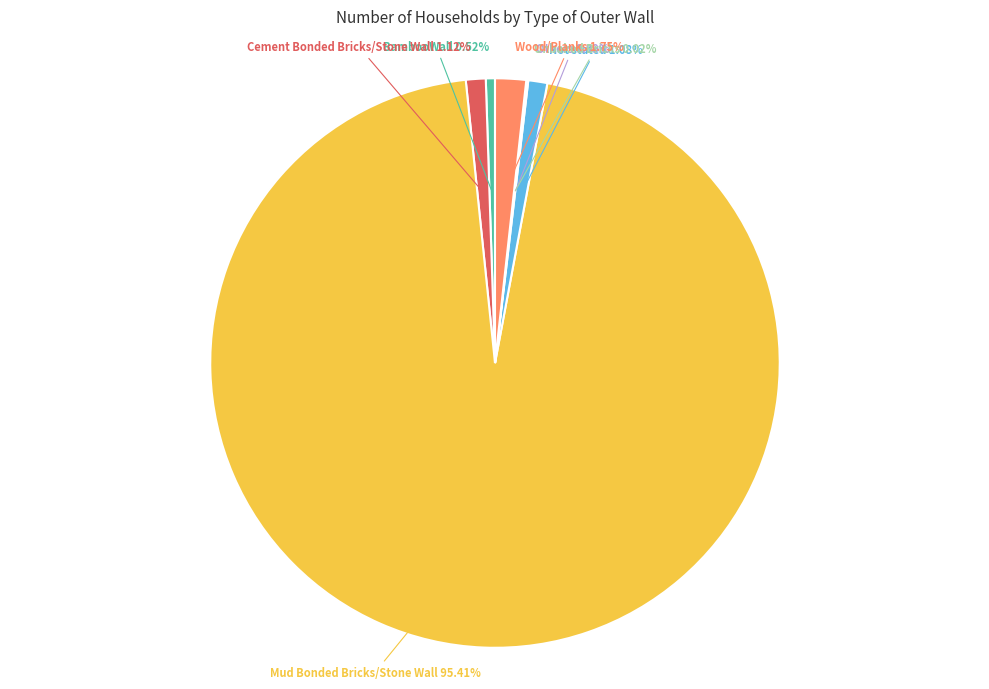

Is there a majority slice in this chart?

Yes